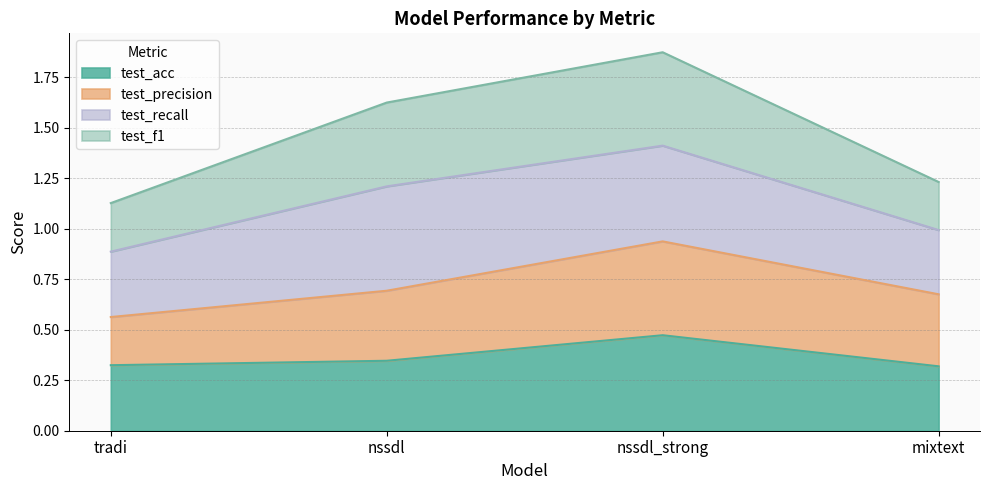

Which label corresponds to the largest value in the chart?

nssdl_strong